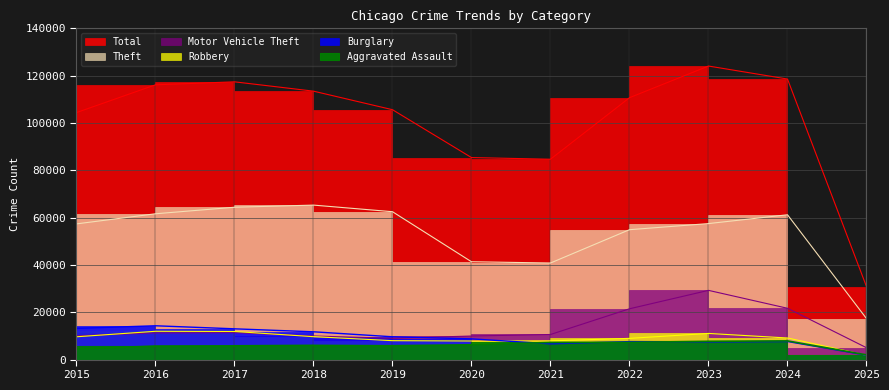

Which series has the largest total across all categories?

Total